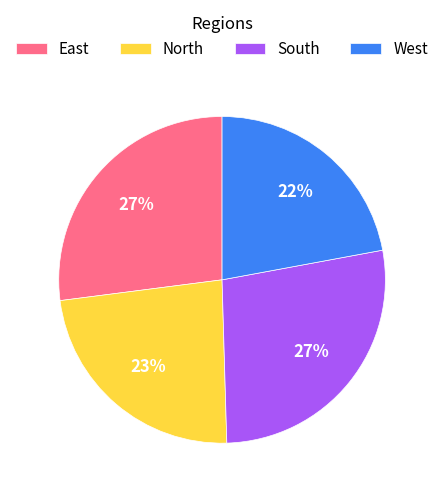

To the nearest percent, what is the average slice percentage?

25%